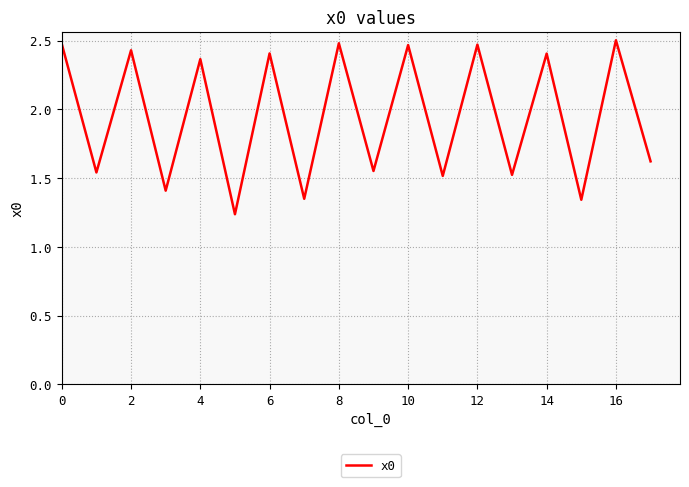

How many lines are shown in the chart?

1